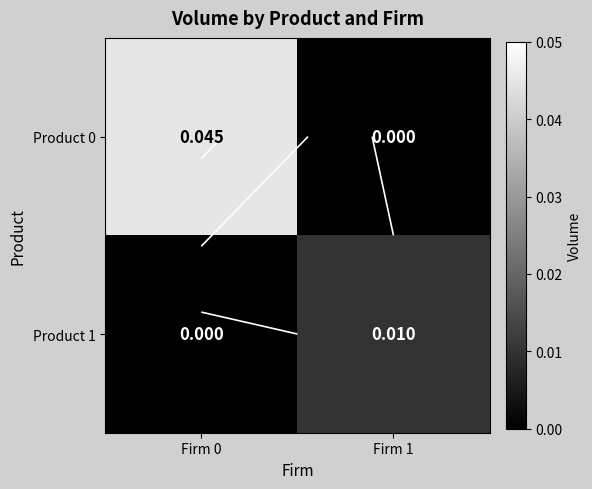

At how many categories does at least one series exceed 0?

2